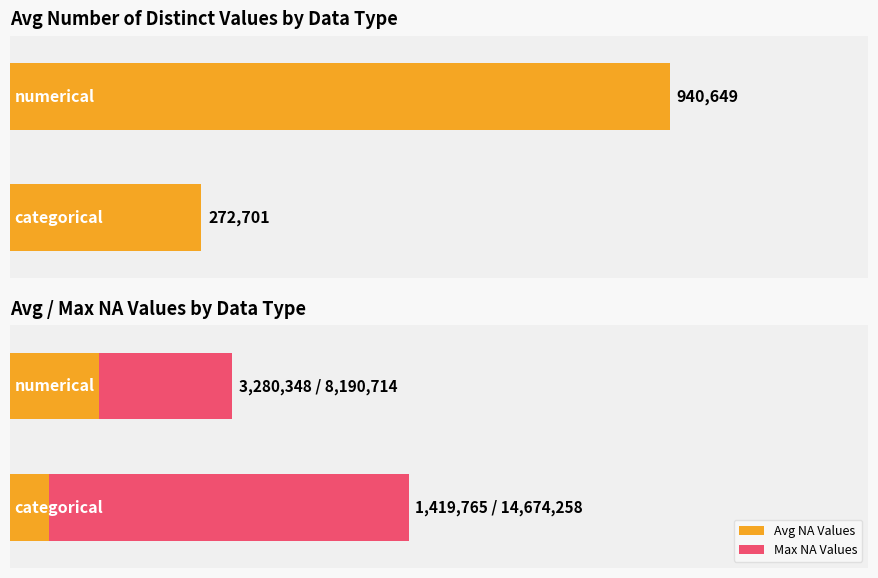

Which category has the highest value in the Number_Of_NA_Values series?

categorical